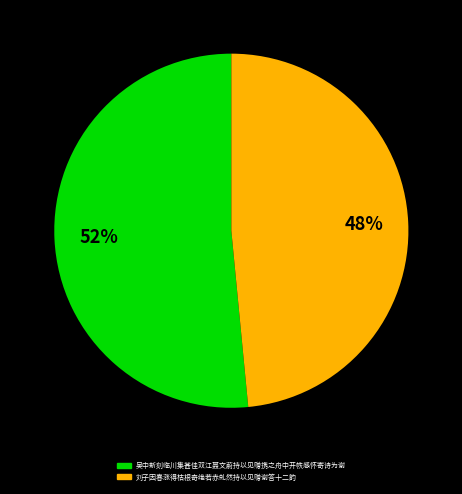

Which has a higher value, 刘子因春涨得枯根奇绝若赤虬然持以见赠谢答十二韵 or 吴中新刻临川集甚佳双江聂文蔚持以见赠携之舟中开帙感怀寄诗为谢?

吴中新刻临川集甚佳双江聂文蔚持以见赠携之舟中开帙感怀寄诗为谢